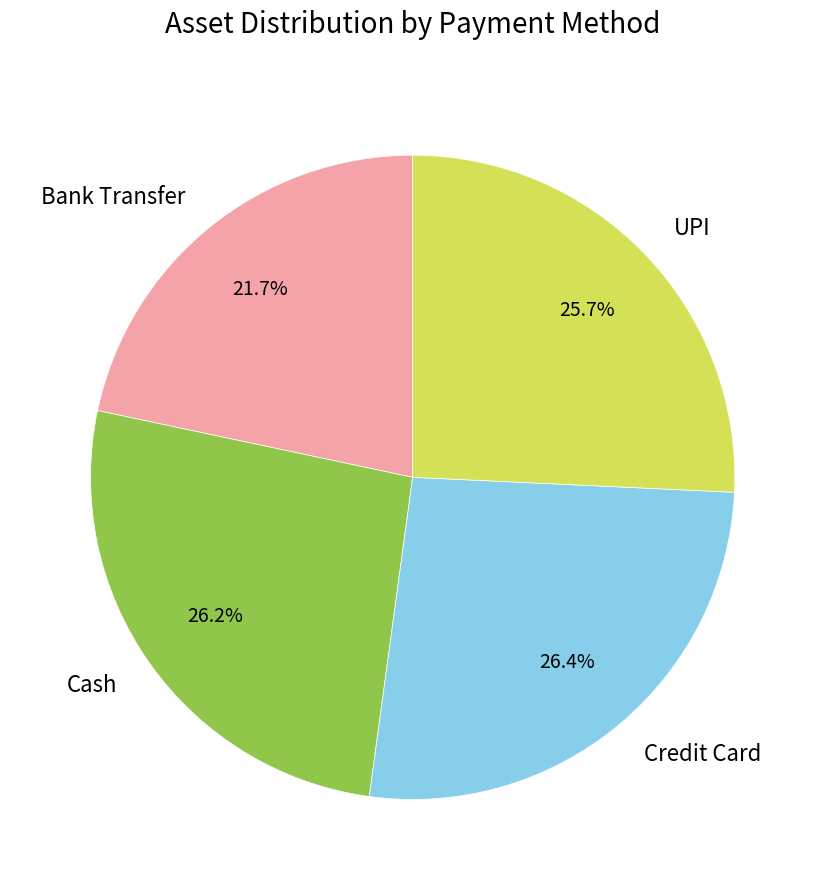

Does any single category account for the majority?

No